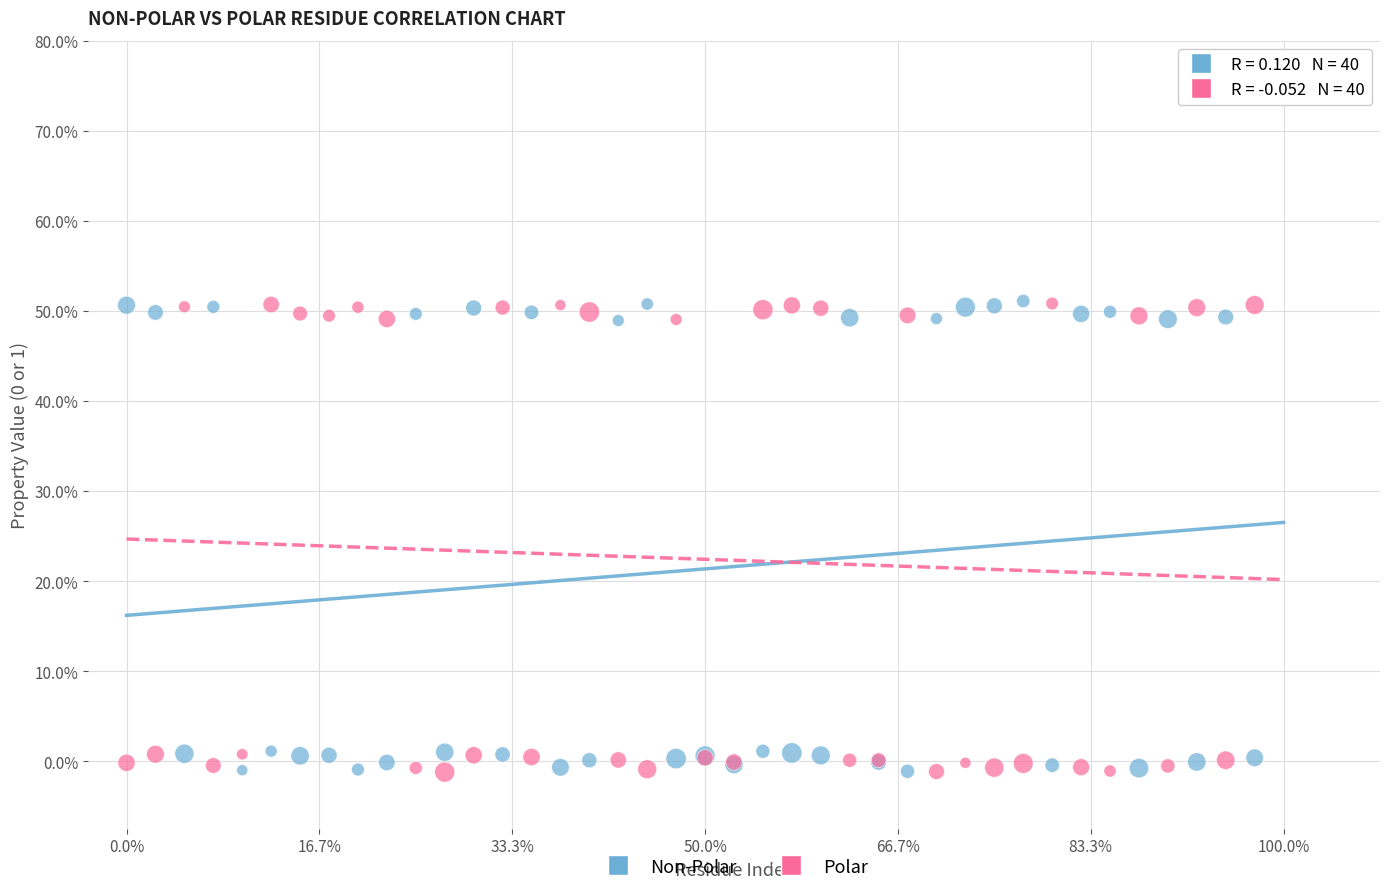

What are all the series names shown in the legend?

Non-Polar, Polar